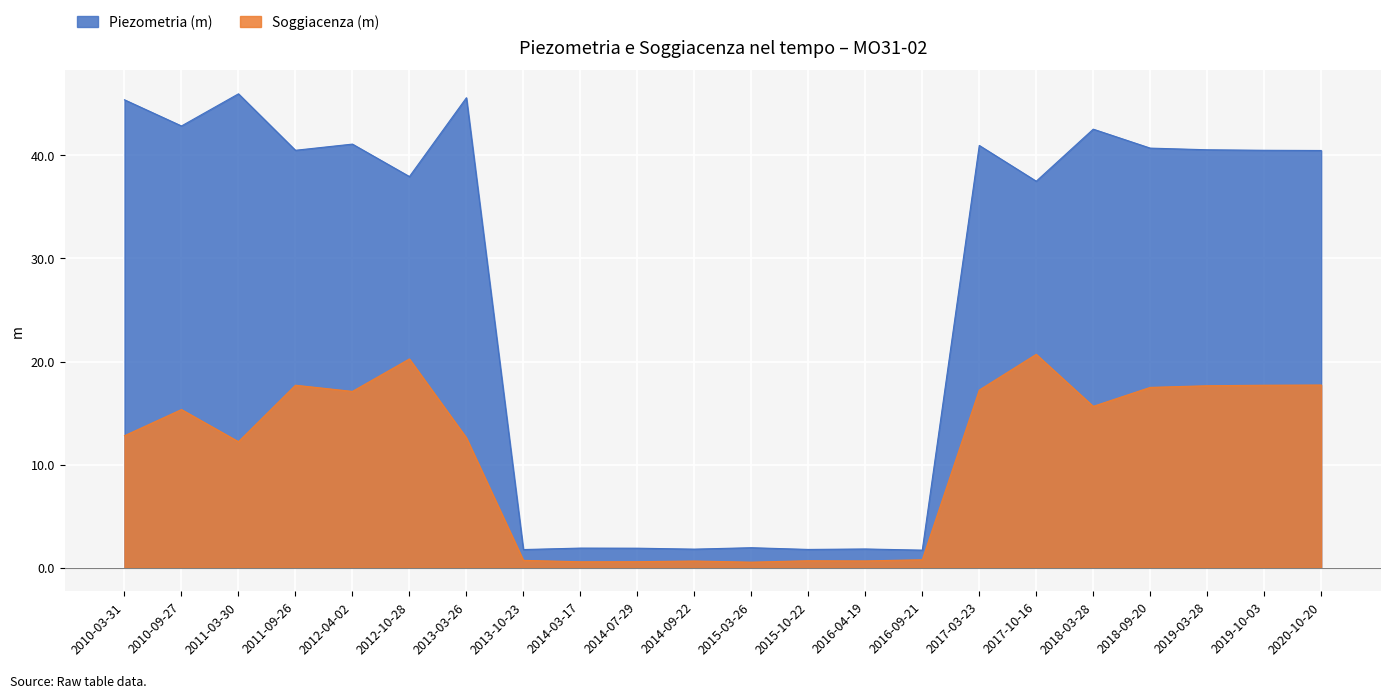

What is the difference between the highest and lowest values at 2015-10-22?

1.1